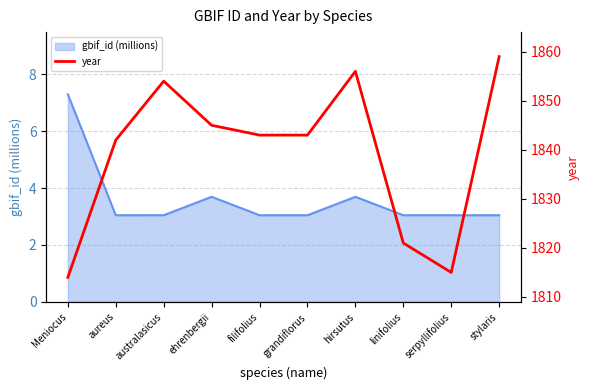

The chart shows a value of 1854 at australasicus. True or false?

True